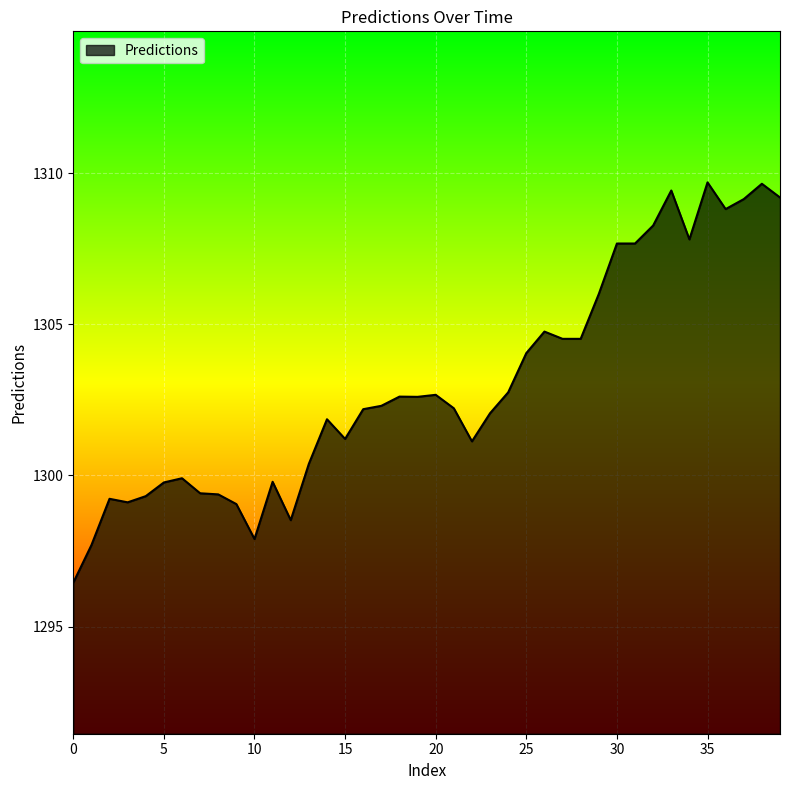

What is the difference between the maximum and minimum values?

13.3